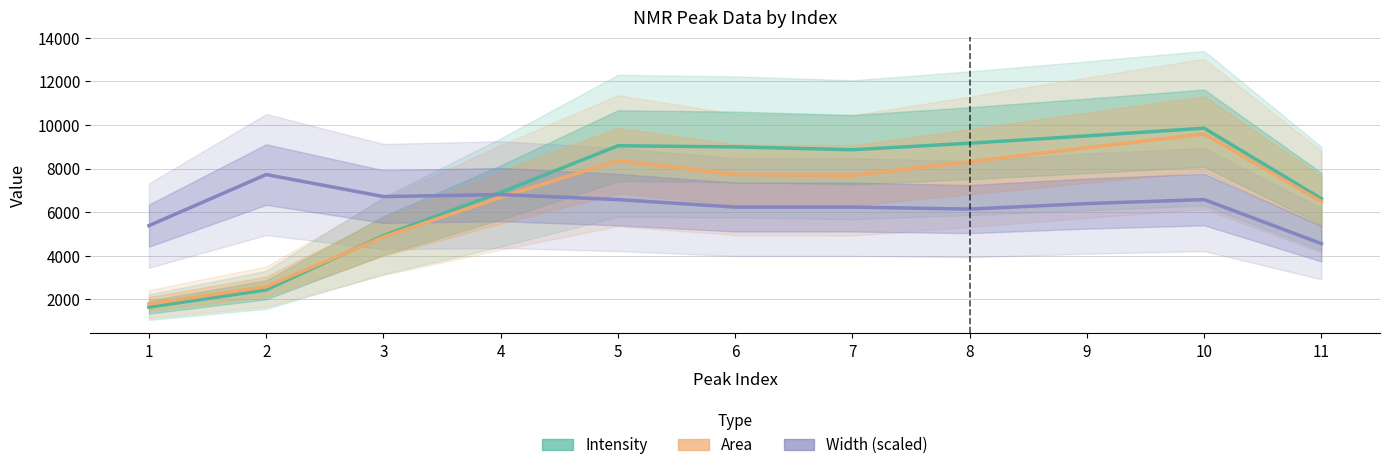

Rank the series by their maximum value, from highest to lowest.

Intensity, Area, Width (scaled)